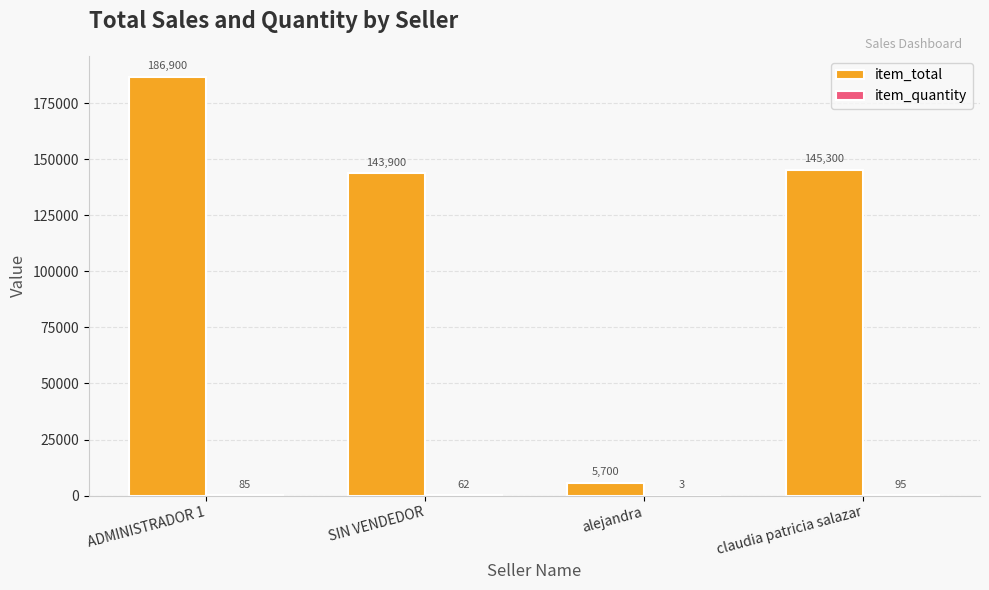

What is the total value across all series at claudia patricia salazar?

145395.0